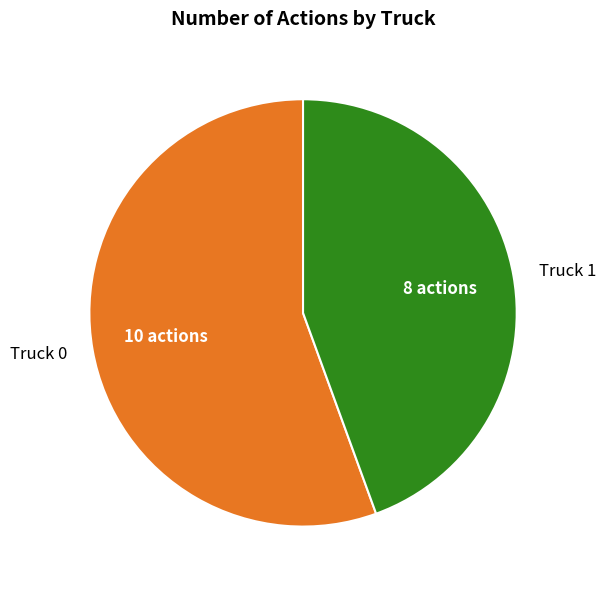

Combined, do Truck 0 and Truck 1 account for over 50%?

Yes